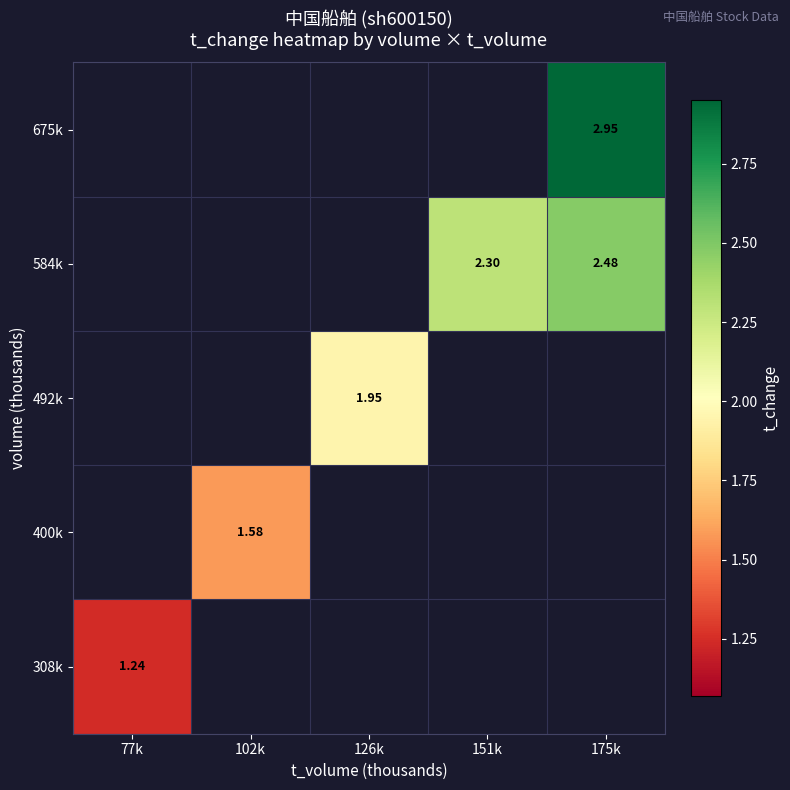

What is the greatest value displayed?

3.0